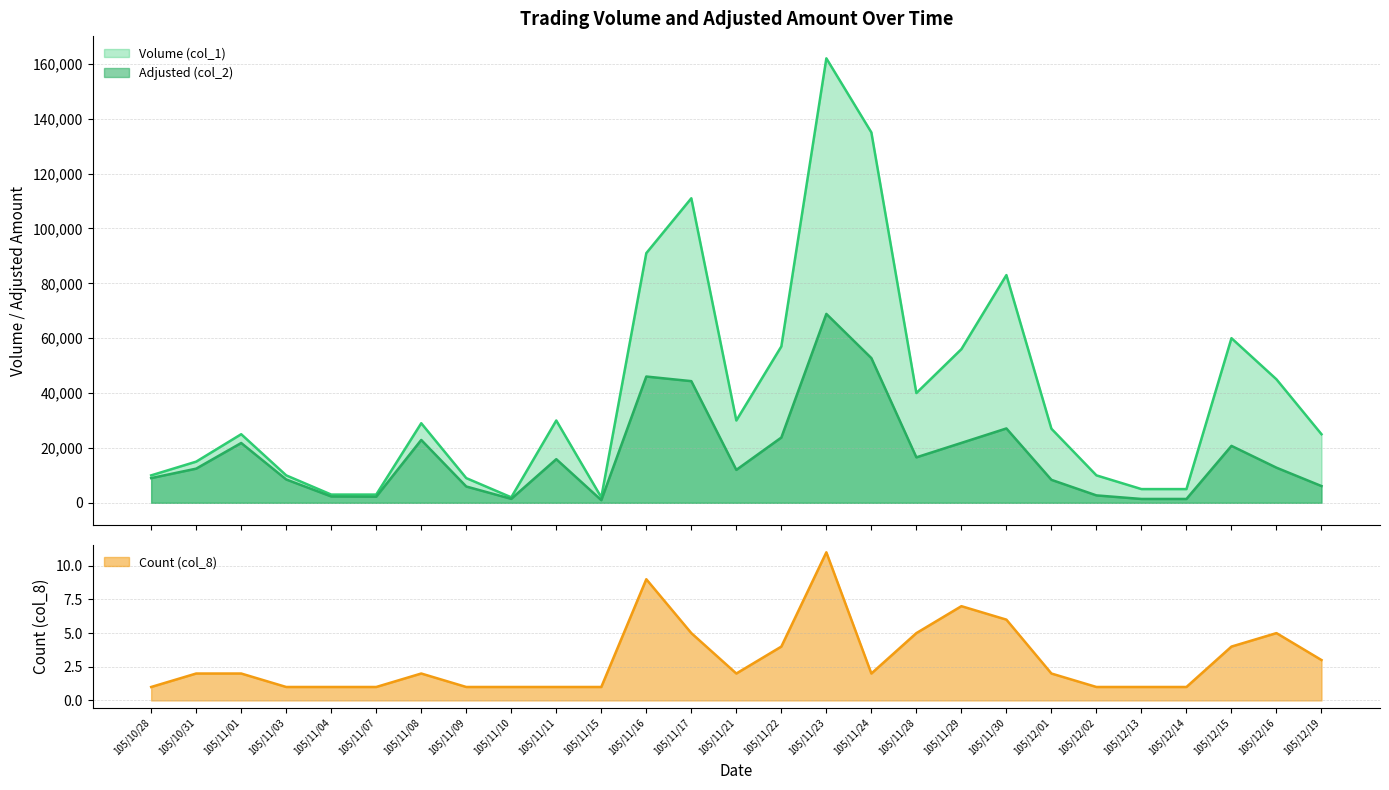

Which series changed the most between 105/11/16 and 105/11/22?

Volume (col_1)